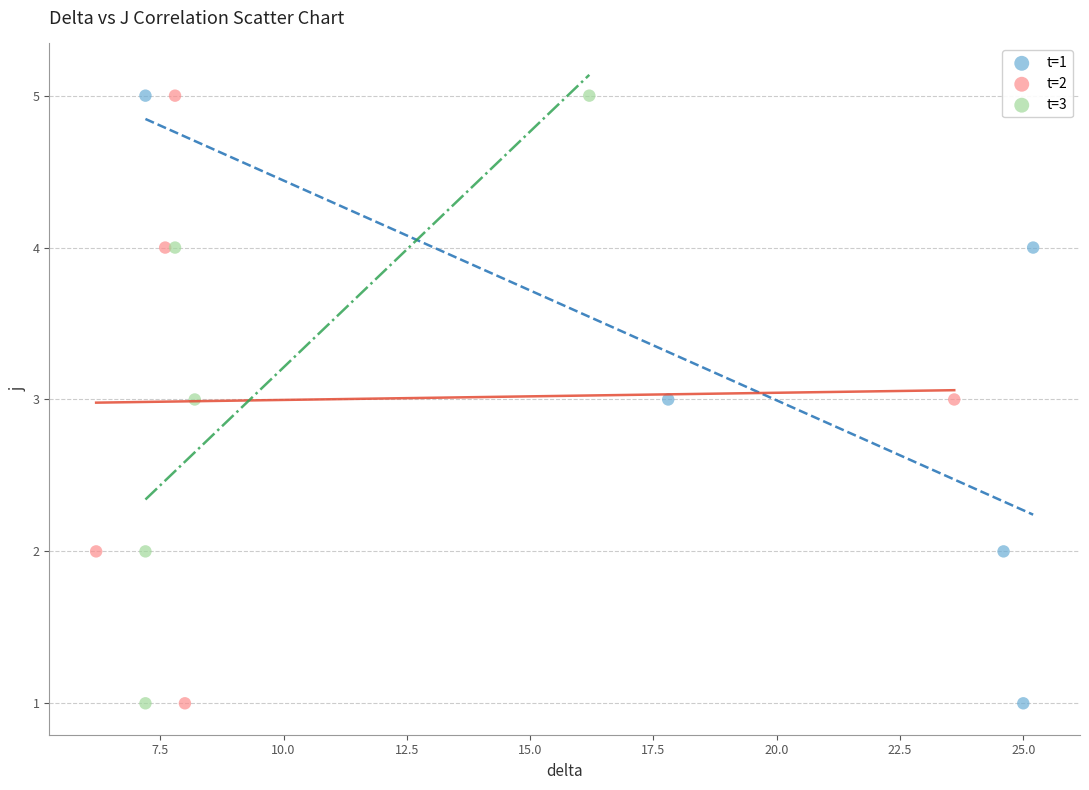

What are all the series names shown in the legend?

t=1, t=2, t=3